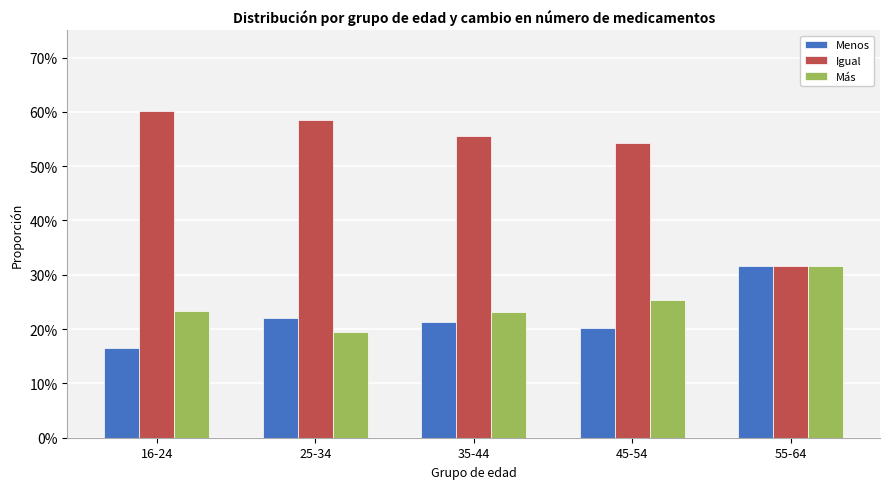

Which category has the lowest value in the Igual series?

55-64